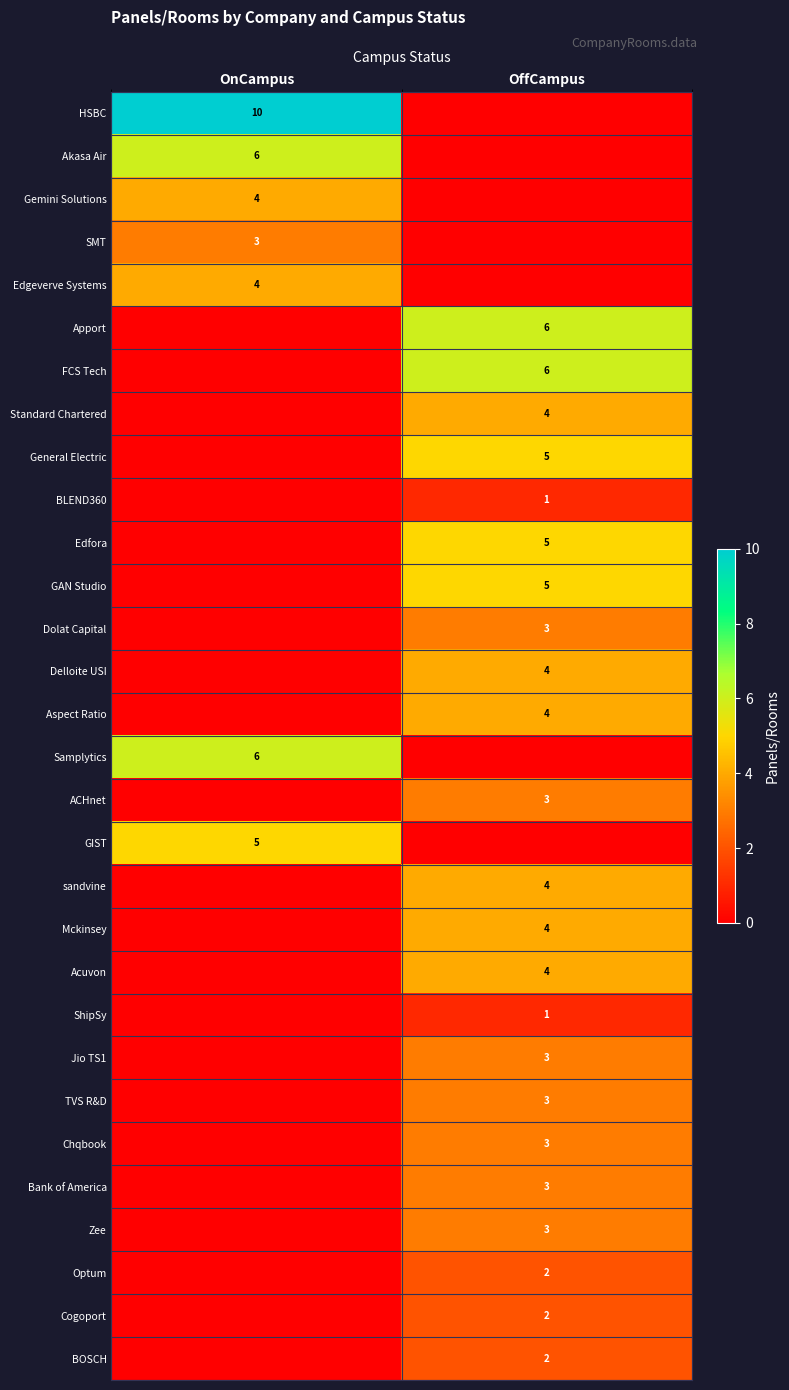

The value of Gemini Solutions at OnCampus is 4. True or false?

True